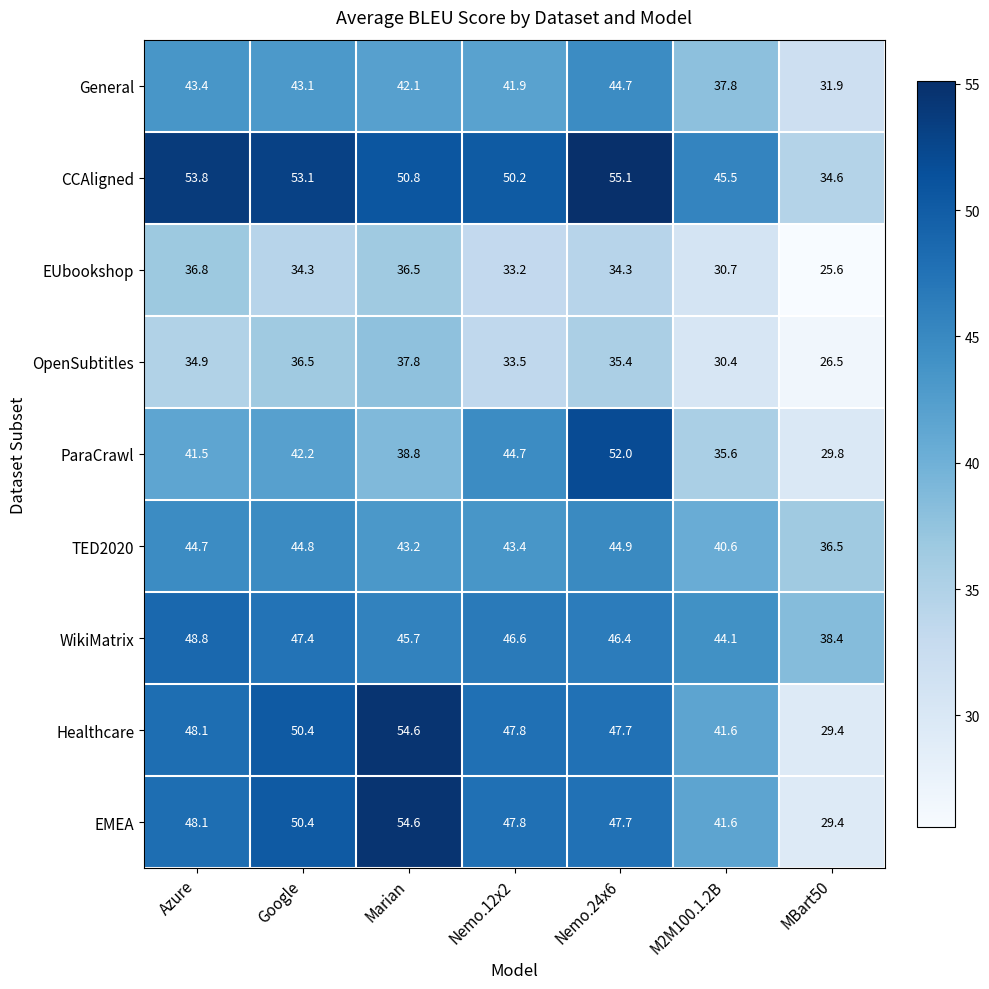

What is the difference between the highest and lowest values at Google?

18.8